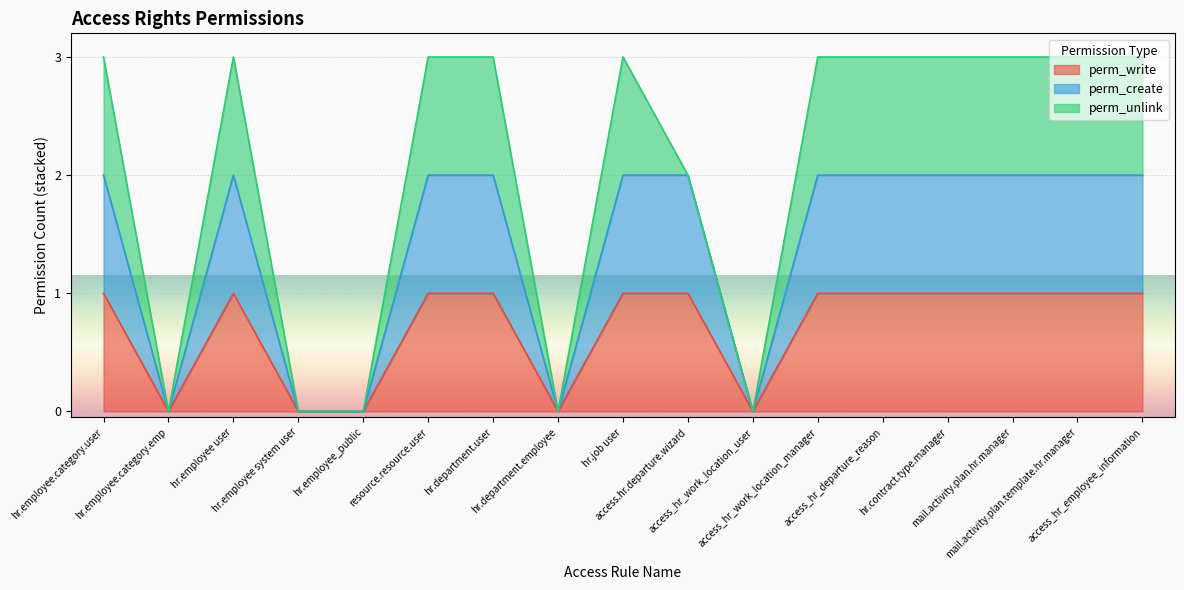

True or false: perm_create and perm_write cross at least once.

False